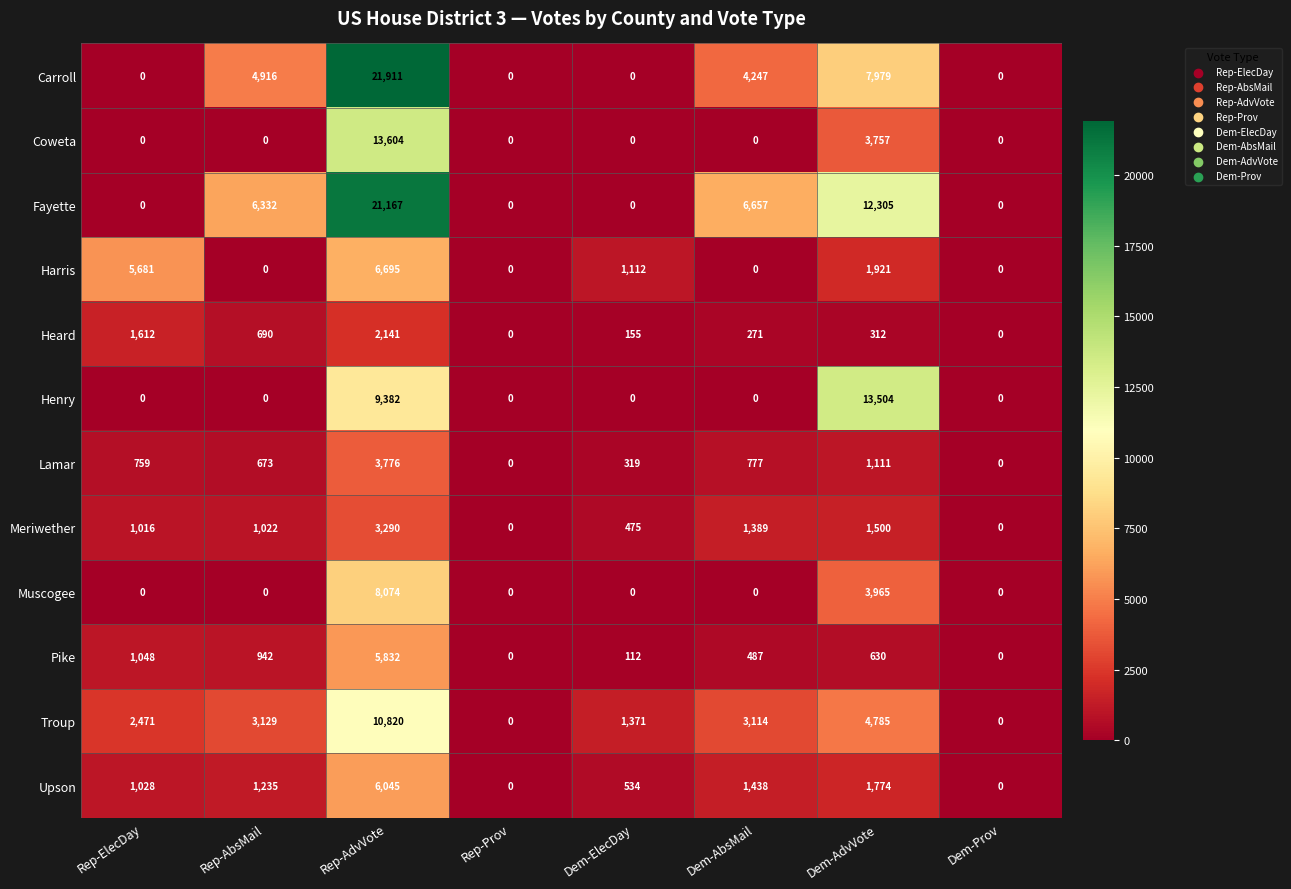

Rank the series by their maximum value, from lowest to highest.

Heard, Meriwether, Lamar, Pike, Upson, Harris, Muscogee, Troup, Henry, Coweta, Fayette, Carroll